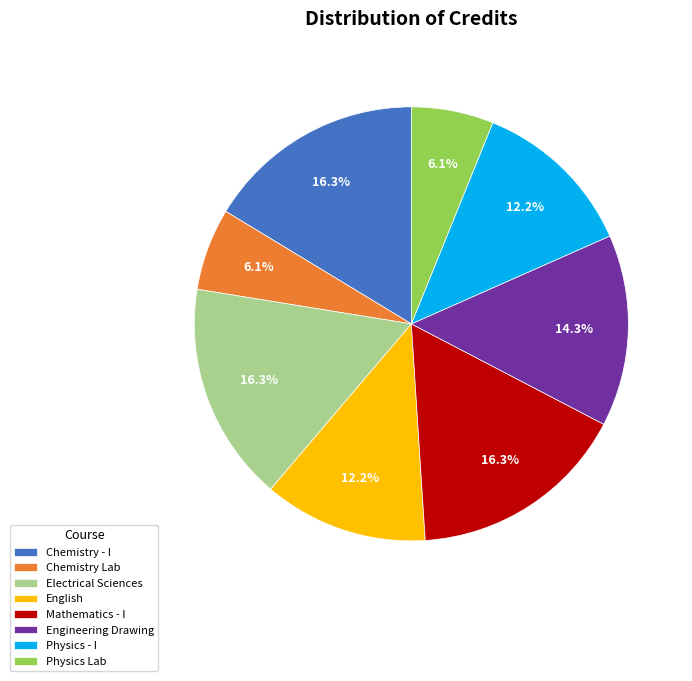

Is the sum of Engineering Drawing and Physics Lab greater than half?

No